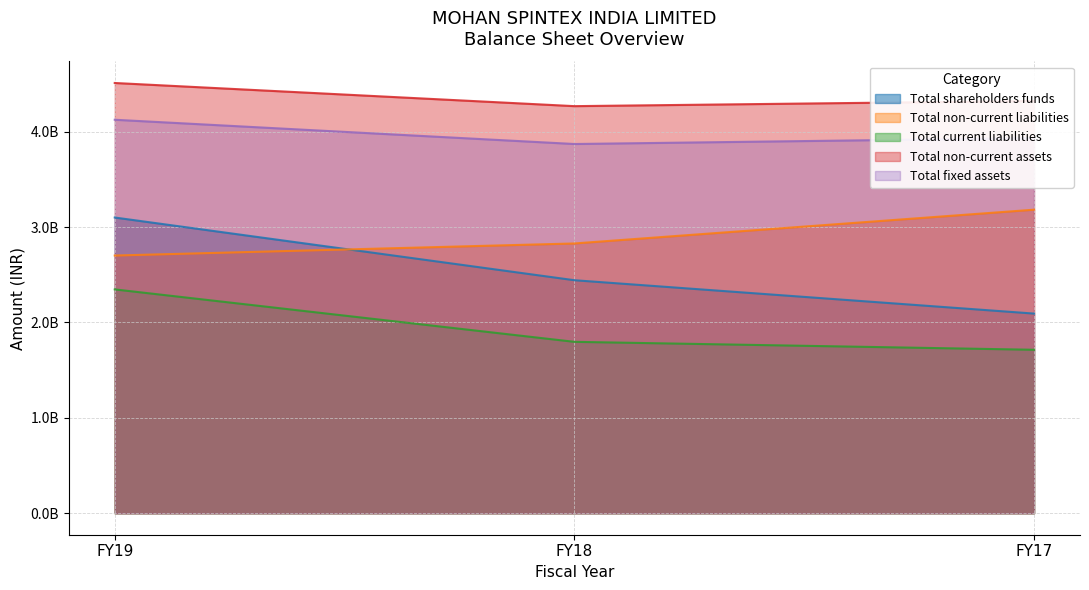

Which category has the lowest value across all series?

FY17